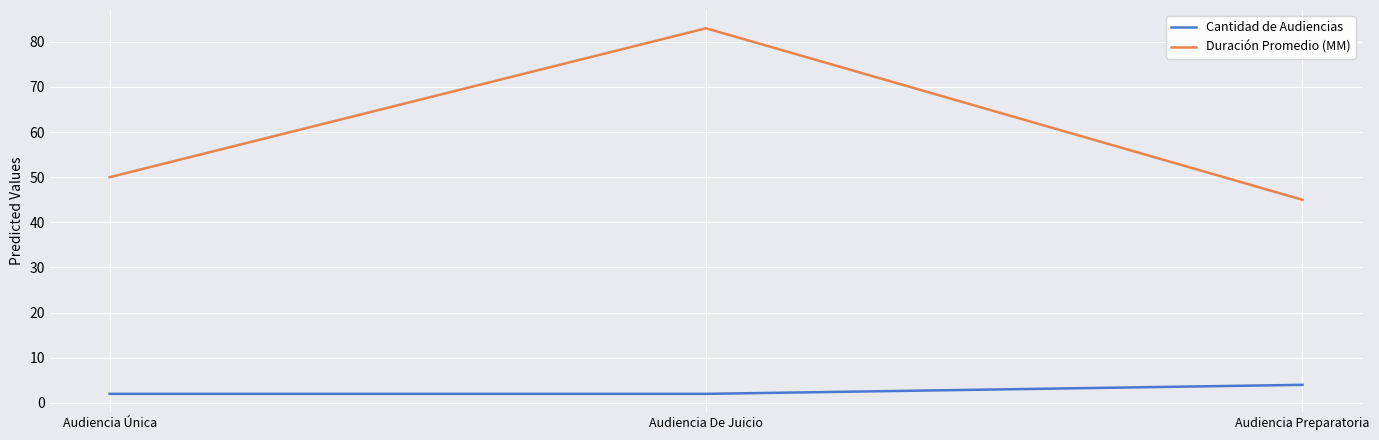

What is the difference between the Cantidad de Audiencias values at Audiencia Única and Audiencia Preparatoria?

2